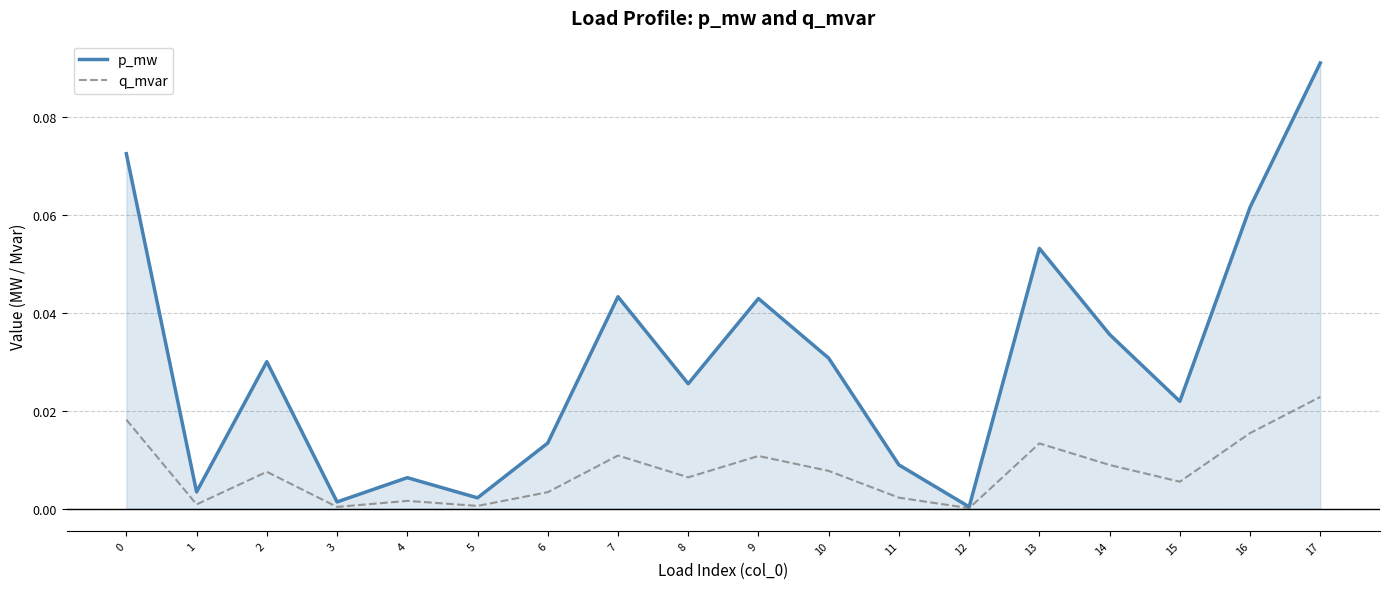

At 15, list the series in order from smallest to largest.

q_mvar, p_mw